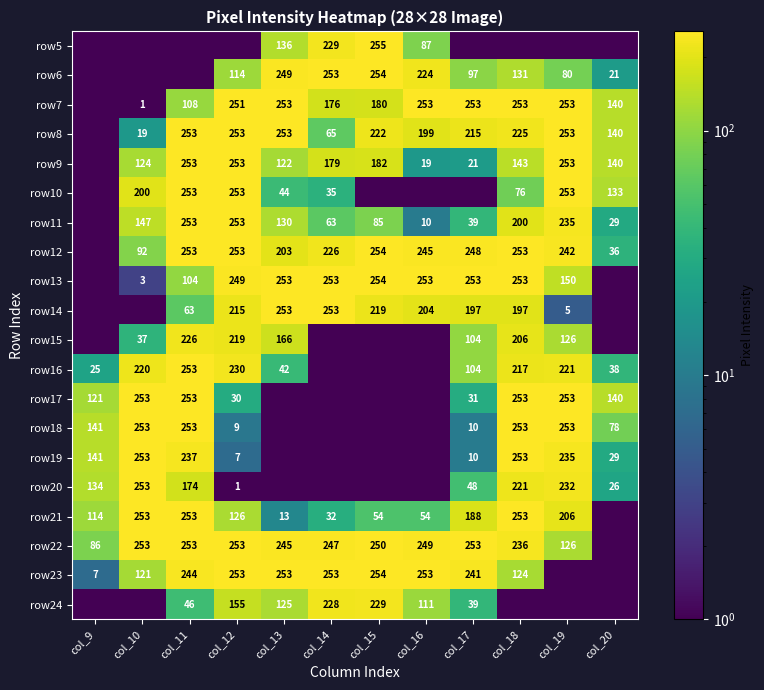

What is the spread (max minus min) of values at col_16?

252.5